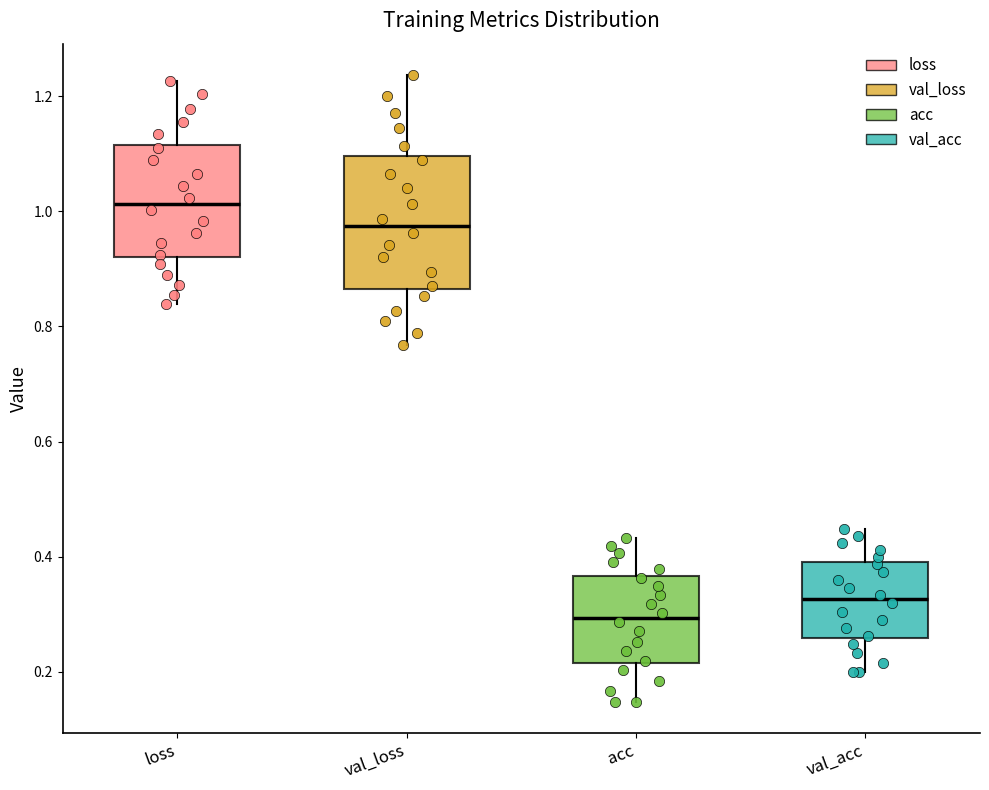

Reading left to right, read every box against the y-axis: the position of its median line, the range the box covers, and the ends of its whiskers. The values are not printed on the chart, so give them approximately, as read against the axis.

loss: median 1.02, box 0.92 to 1.12, whiskers 0.84 to 1.22
val_loss: median 0.98, box 0.86 to 1.10, whiskers 0.76 to 1.24
acc: median 0.30, box 0.22 to 0.36, whiskers 0.14 to 0.44
val_acc: median 0.32, box 0.26 to 0.40, whiskers 0.20 to 0.44